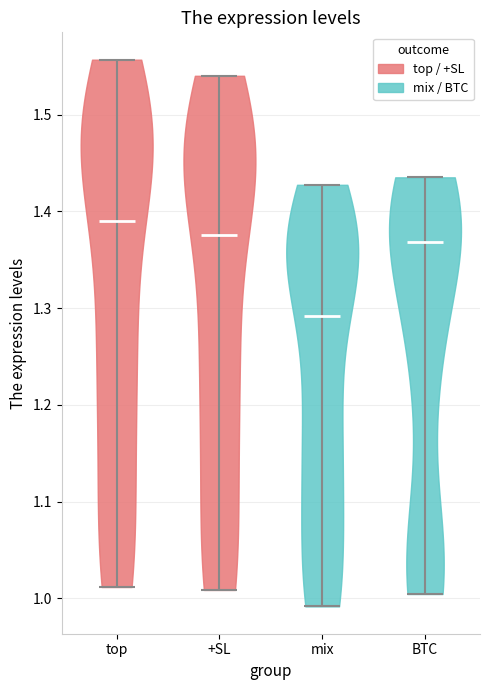

Where does the median line of the violin for mix sit on the y-axis? The values are not printed on the chart, so give them approximately, as read against the axis.

1.29